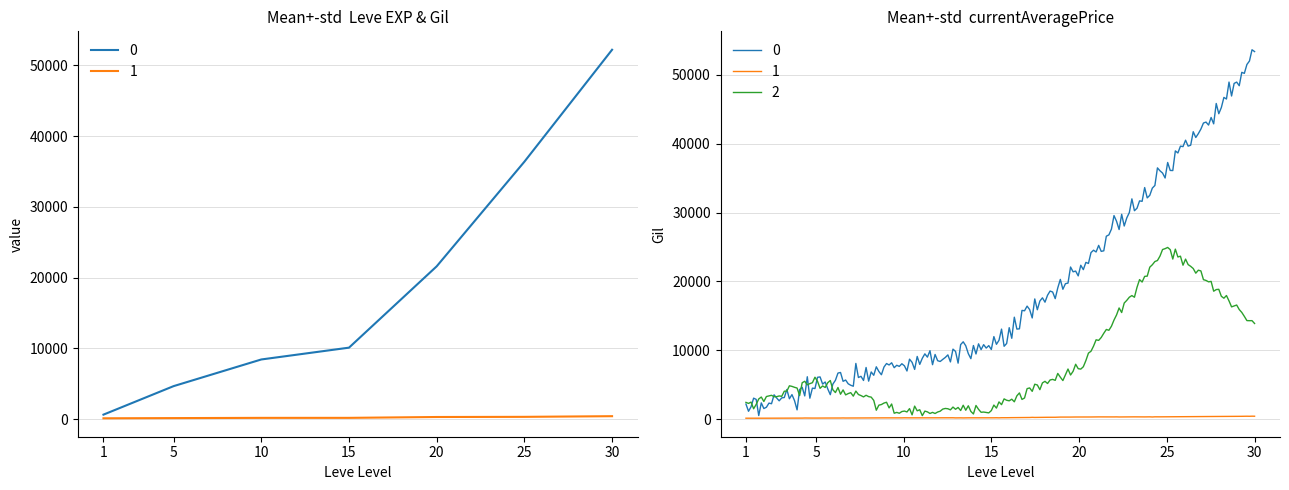

Which category has the highest value across all series?

30